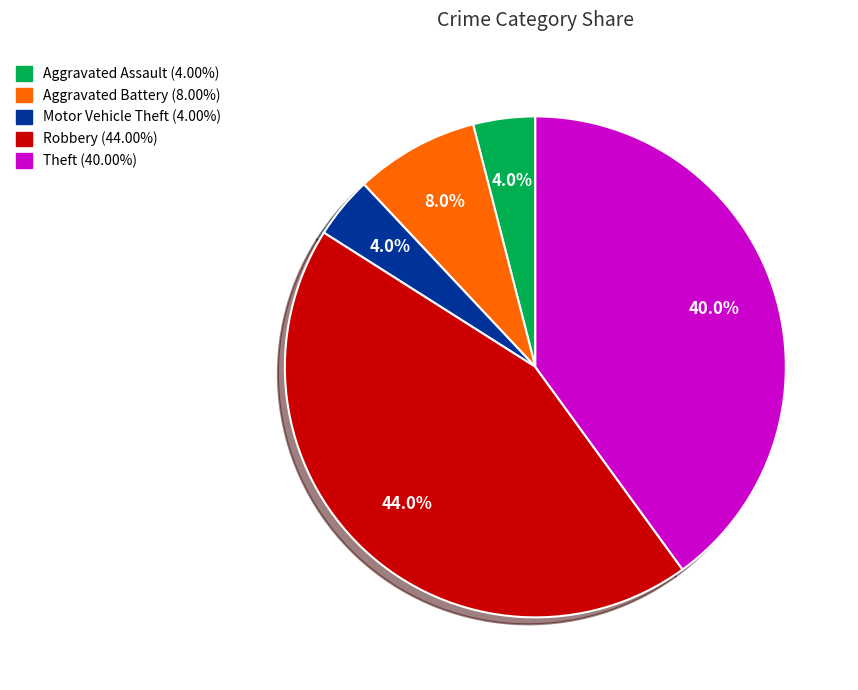

How many slices are in this pie chart?

5